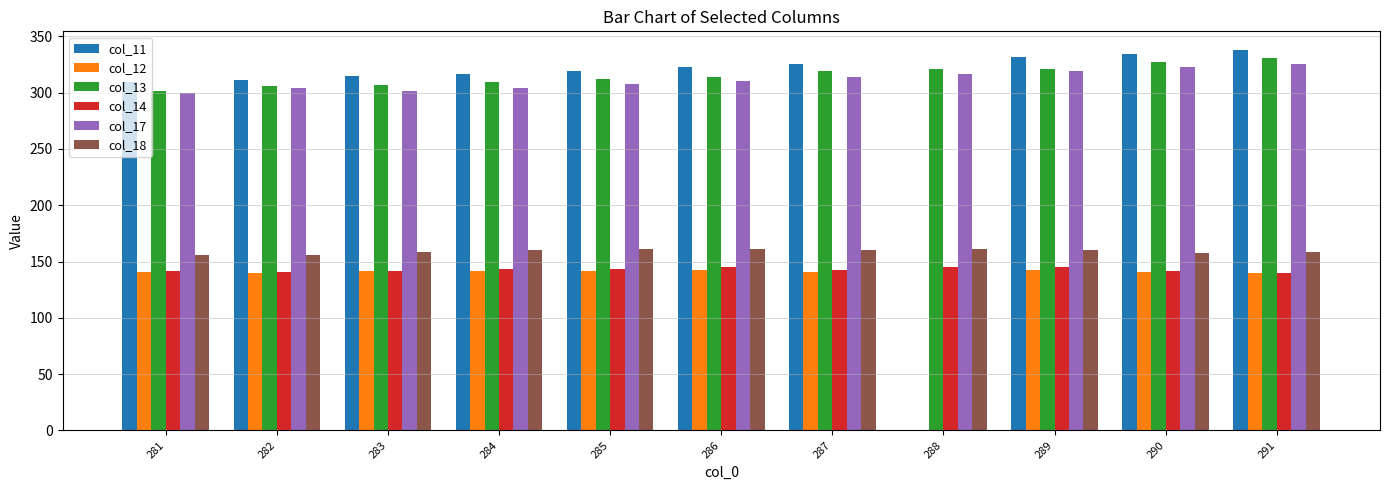

How many series are shown in this chart?

6